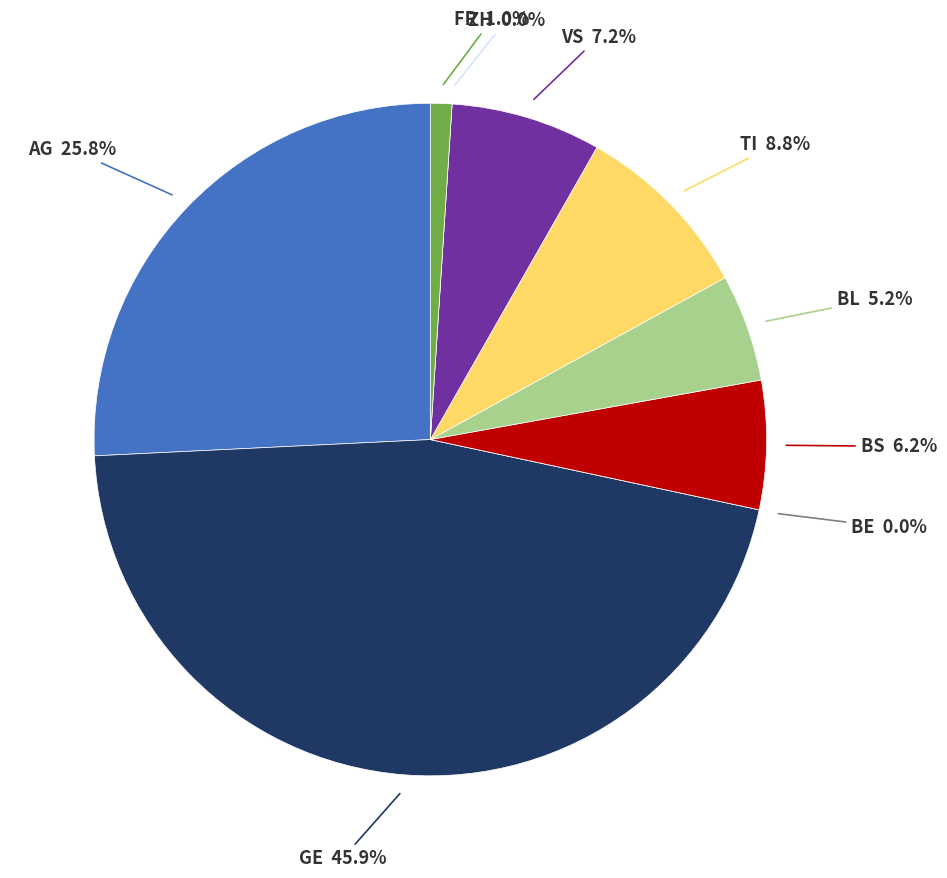

To the nearest percent, what percentage of the pie is AG?

26%